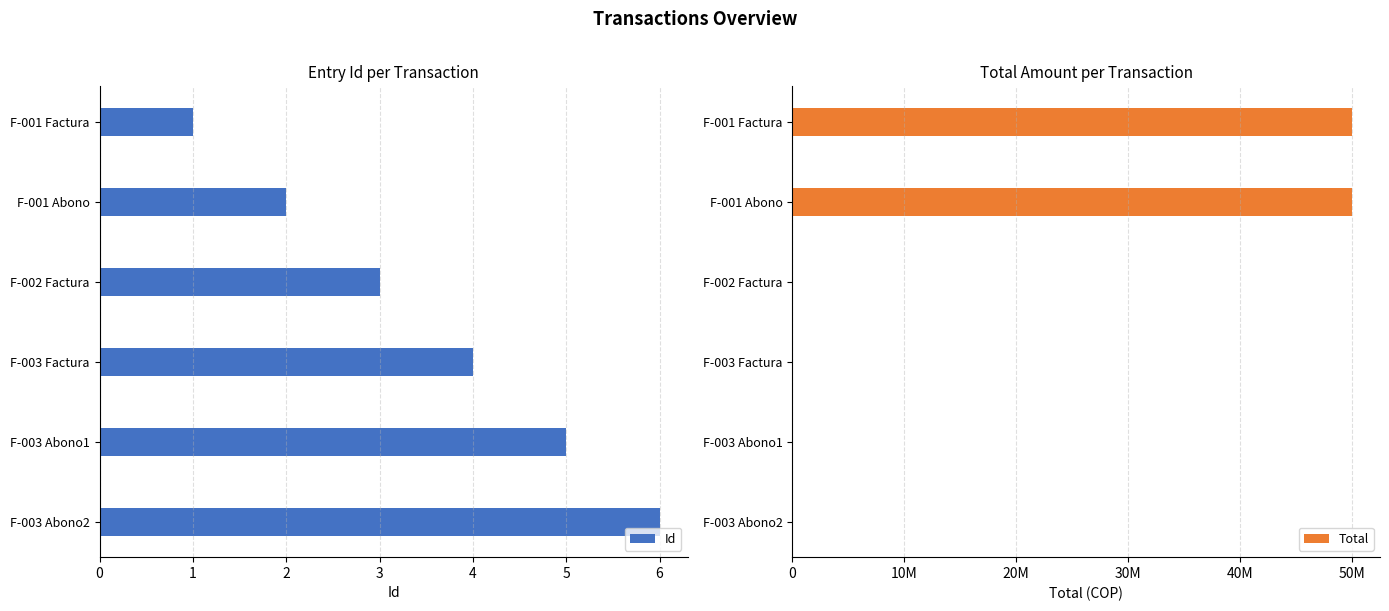

What are all the series names shown in the legend?

Id, Total